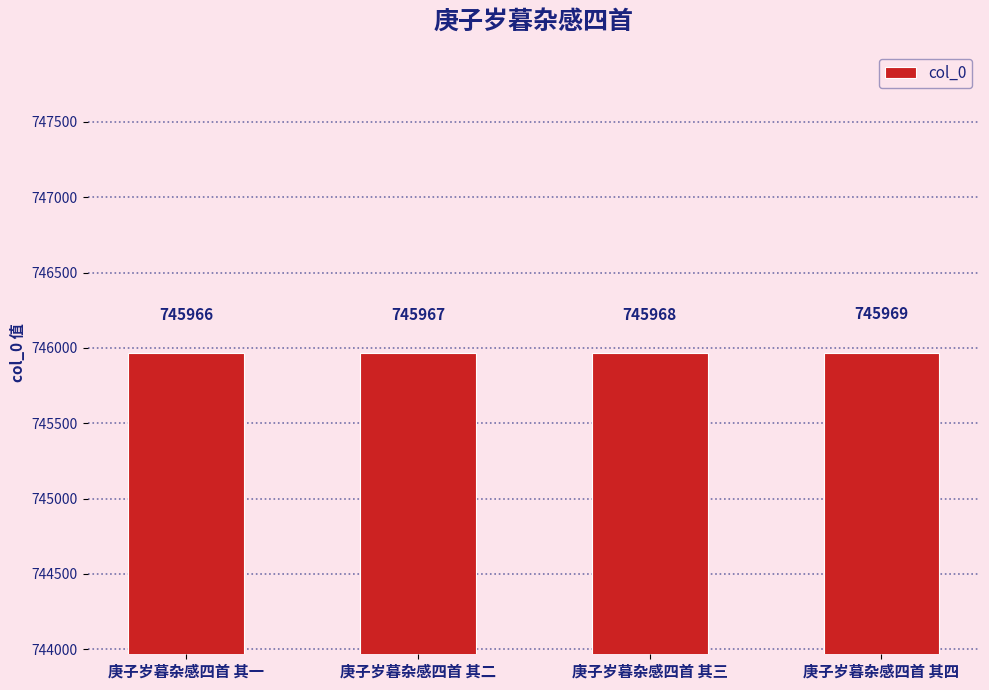

What is the difference between the values at 庚子岁暮杂感四首 其四 and 庚子岁暮杂感四首 其三?

1